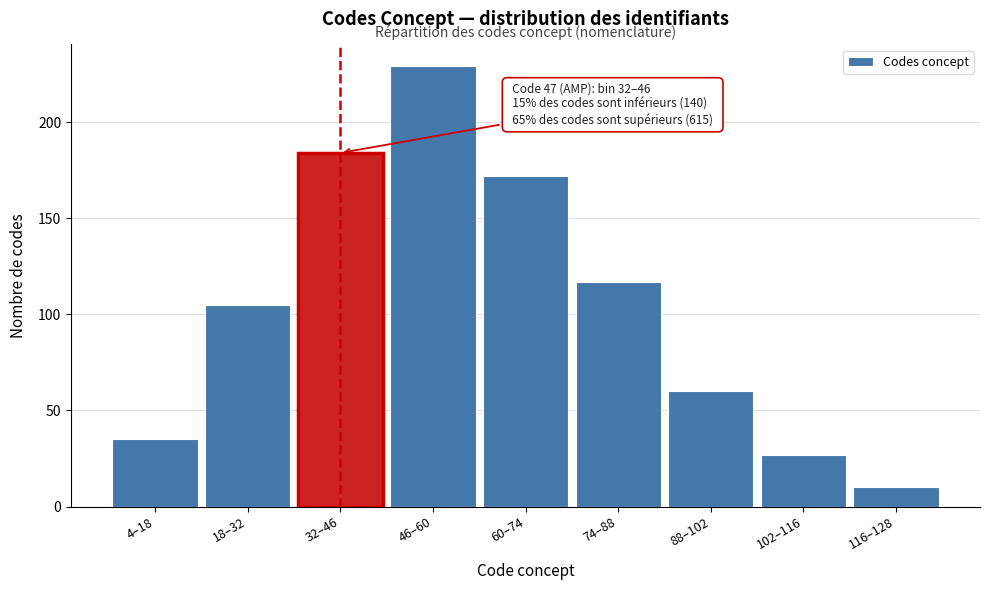

Reading right to left, extract all data points from this chart.

116–128=10	102–116=27	88–102=60	74–88=117	60–74=172	46–60=229	32–46=184	18–32=105	4–18=35